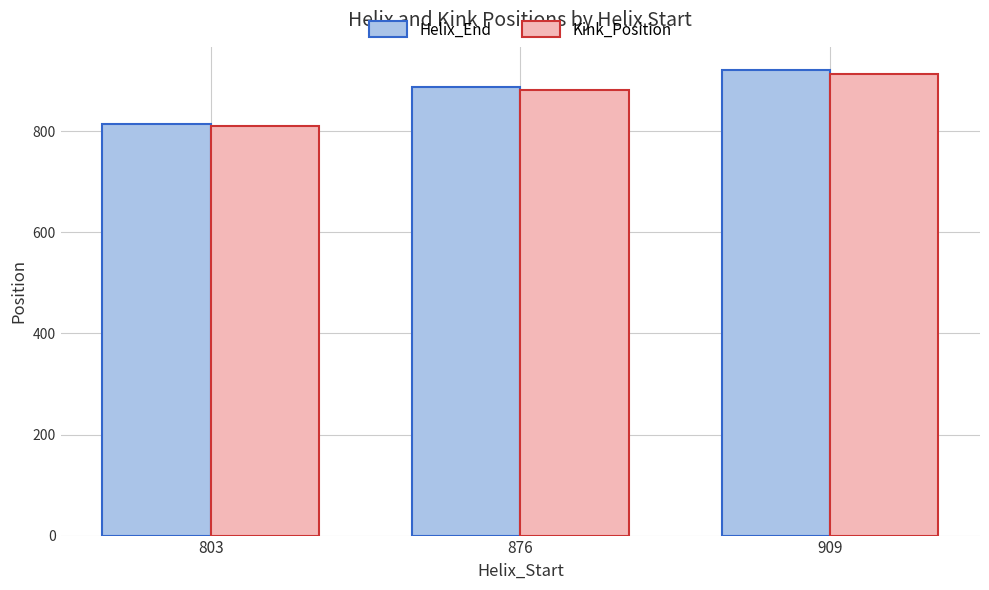

True or false: Helix_End has a value of 1624 at 909.

False